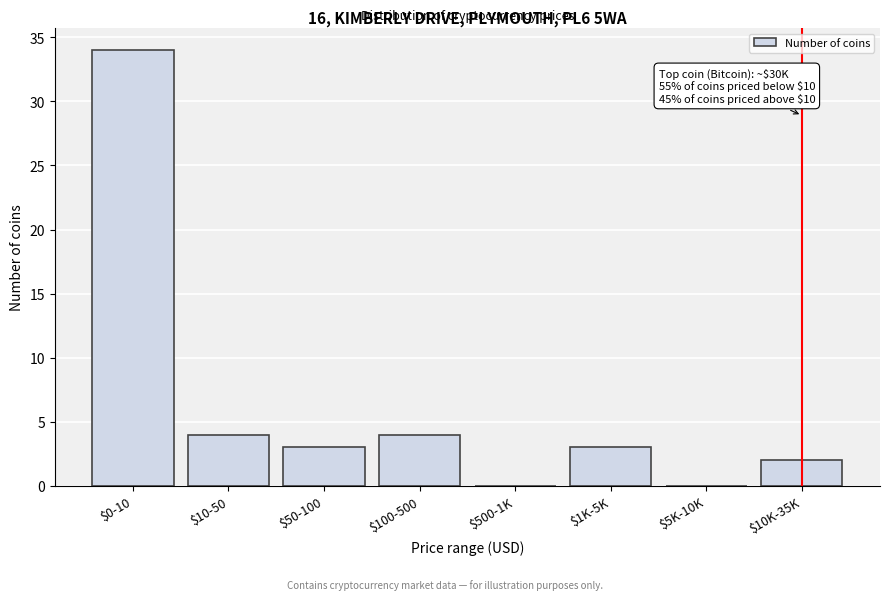

What is the sum of all values?

50